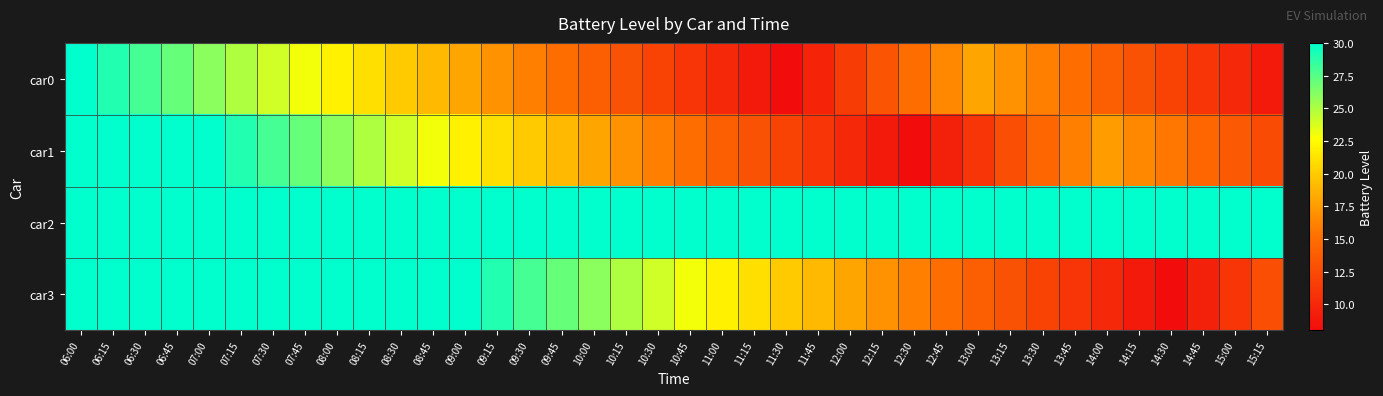

Reading left to right, list all the values displayed in this chart.

car0: 06:00=30.0	06:15=29.0	06:30=28.0	06:45=27.0	07:00=26.0	07:15=25.0	07:30=24.0	07:45=23.0	08:00=22.0	08:15=21.0	08:30=20.0	08:45=19.0	09:00=18.0	09:15=17.0	09:30=16.0	09:45=15.0	10:00=14.0	10:15=13.0	10:30=12.0	10:45=11.0	11:00=10.0	11:15=9.0	11:30=8.0	11:45=9.8	12:00=11.5	12:15=13.2	12:30=15.0	12:45=16.5	13:00=18.0	13:15=17.0	13:30=16.0	13:45=15.0	14:00=14.0	14:15=13.0	14:30=12.0	14:45=11.0	15:00=10.0	15:15=9.0
car1: 06:00=30.0	06:15=30.0	06:30=30.0	06:45=30.0	07:00=30.0	07:15=29.0	07:30=28.0	07:45=27.0	08:00=26.0	08:15=25.0	08:30=24.0	08:45=23.0	09:00=22.0	09:15=21.0	09:30=20.0	09:45=19.0	10:00=18.0	10:15=17.0	10:30=16.0	10:45=15.0	11:00=14.0	11:15=13.0	11:30=12.0	11:45=11.0	12:00=10.0	12:15=9.0	12:30=8.0	12:45=9.5	13:00=11.0	13:15=12.8	13:30=14.5	13:45=16.0	14:00=17.5	14:15=16.5	14:30=15.5	14:45=14.5	15:00=13.5	15:15=12.5
car2: 06:00=30.0	06:15=30.0	06:30=30.0	06:45=30.0	07:00=30.0	07:15=30.0	07:30=30.0	07:45=30.0	08:00=30.0	08:15=30.0	08:30=30.0	08:45=30.0	09:00=30.0	09:15=30.0	09:30=30.0	09:45=30.0	10:00=30.0	10:15=30.0	10:30=30.0	10:45=30.0	11:00=30.0	11:15=30.0	11:30=30.0	11:45=30.0	12:00=30.0	12:15=30.0	12:30=30.0	12:45=30.0	13:00=30.0	13:15=30.0	13:30=30.0	13:45=30.0	14:00=30.0	14:15=30.0	14:30=30.0	14:45=30.0	15:00=30.0	15:15=30.0
car3: 06:00=30.0	06:15=30.0	06:30=30.0	06:45=30.0	07:00=30.0	07:15=30.0	07:30=30.0	07:45=30.0	08:00=30.0	08:15=30.0	08:30=30.0	08:45=30.0	09:00=30.0	09:15=29.0	09:30=28.0	09:45=27.0	10:00=26.0	10:15=25.0	10:30=24.0	10:45=23.0	11:00=22.0	11:15=21.0	11:30=20.0	11:45=19.0	12:00=18.0	12:15=17.0	12:30=16.0	12:45=15.0	13:00=14.0	13:15=13.0	13:30=12.0	13:45=11.0	14:00=10.0	14:15=9.0	14:30=8.0	14:45=9.5	15:00=11.0	15:15=12.8